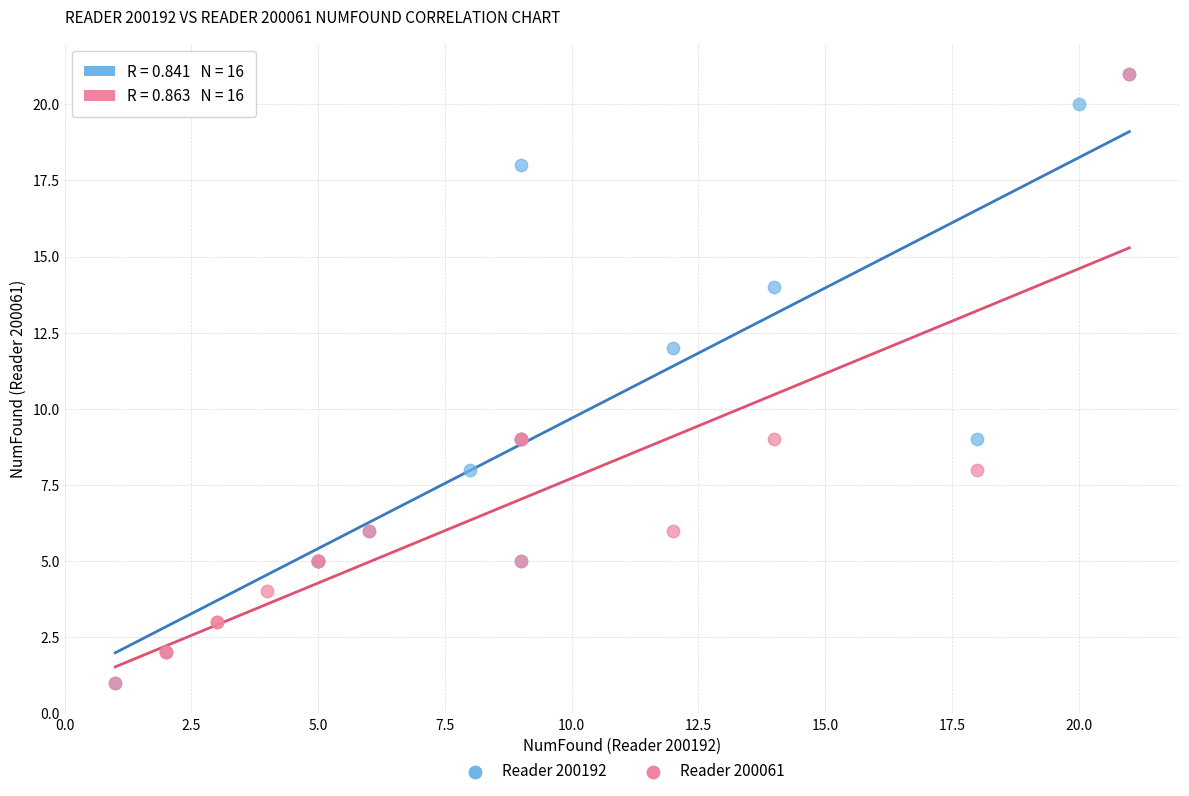

What are all the series names shown in the legend?

Reader 200192, Reader 200061